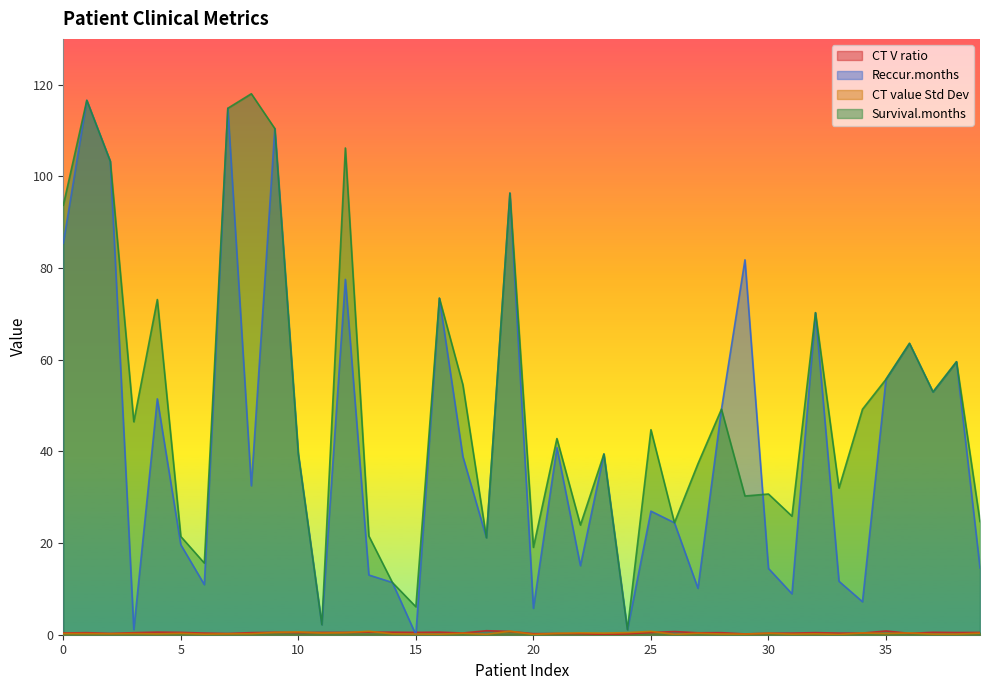

Count the number of data series in this chart.

4